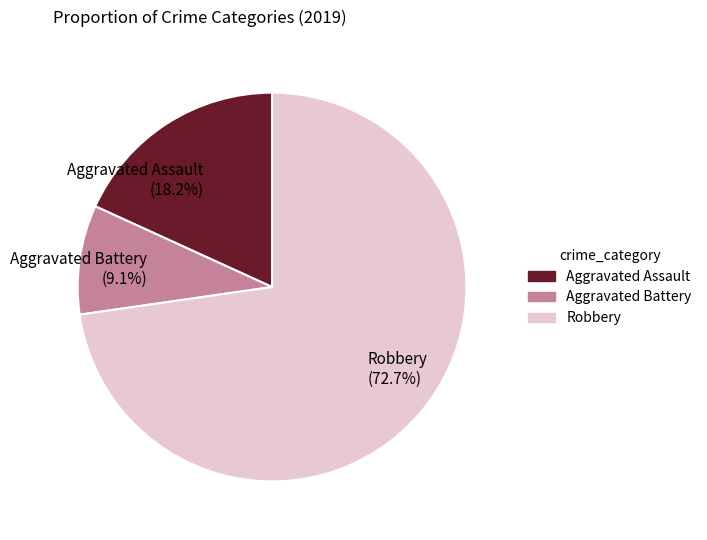

Is the sum of Aggravated Battery and Aggravated Assault greater than half?

No